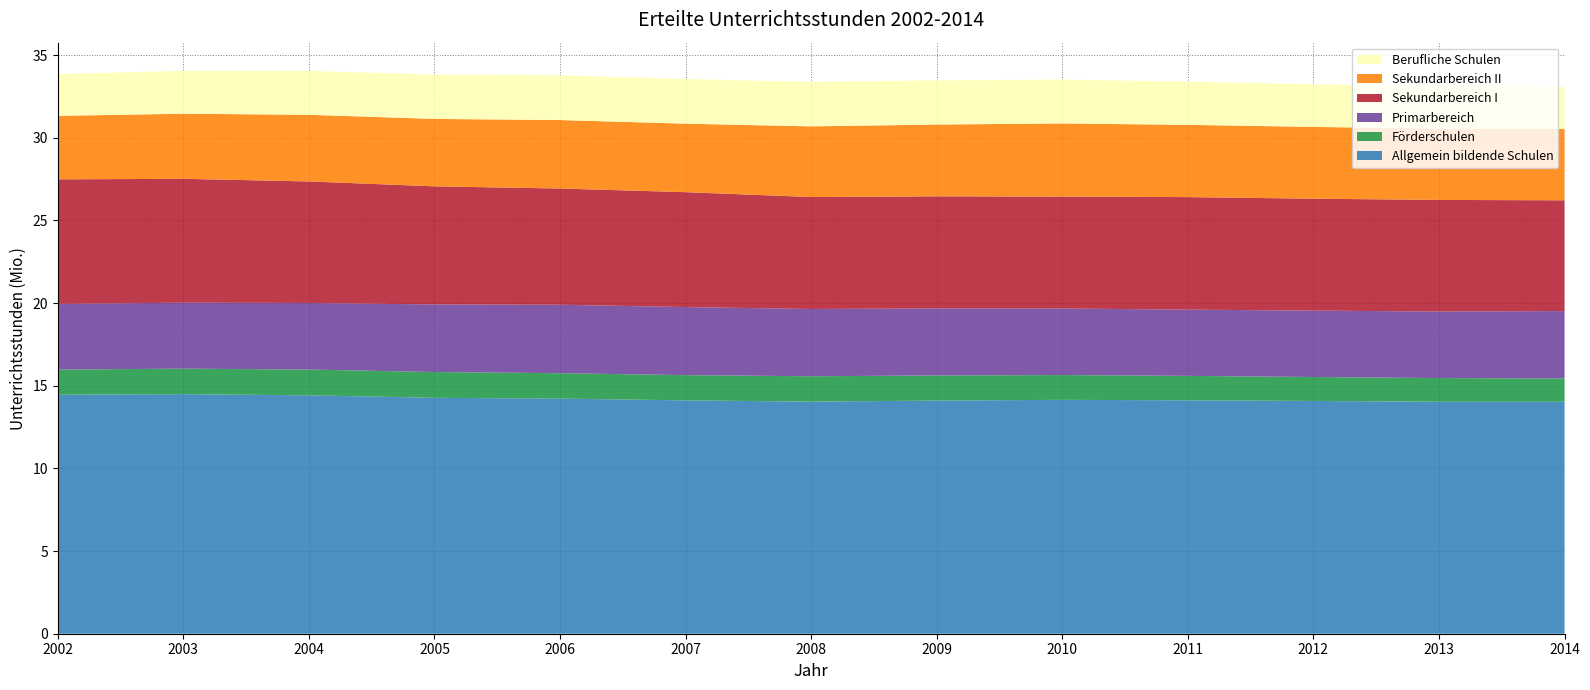

Reading left to right, what are all the values shown in this chart?

Allgemein bildende Schulen: 14459347.1	14488785.0	14419951.3	14268451.0	14221179.7	14114632.3	14038518.7	14101160.2	14146527.9	14118286.6	14078761.3	14032246.7	14031386.2
Förderschulen: 1518373.0	1544787.0	1559316.3	1560781.3	1537325.0	1527419.0	1534434.0	1520730.0	1501844.0	1477400.5	1449883.0	1431576.0	1408456.6
Primarbereich: 3973935.0	3989416.0	4026607.0	4090129.0	4141552.0	4115679.0	4069771.0	4056299.0	4024630.5	4008143.7	4014850.5	4026709.0	4077938.2
Sekundarbereich I: 7532837.4	7492643.0	7351430.0	7141529.0	7029503.0	6951669.3	6770445.1	6778584.0	6767115.2	6806031.8	6770167.0	6748802.7	6699385.9
Sekundarbereich II: 3840103.6	3938582.0	4031190.0	4079500.0	4142678.7	4141827.2	4276523.2	4343447.2	4425777.0	4370748.4	4343826.8	4309045.0	4322098.5
Berufliche Schulen: 2526042.0	2595128.0	2657388.0	2682210.0	2707736.0	2701896.2	2690958.6	2676104.0	2650823.8	2619157.2	2577014.0	2560512.0	2550589.0